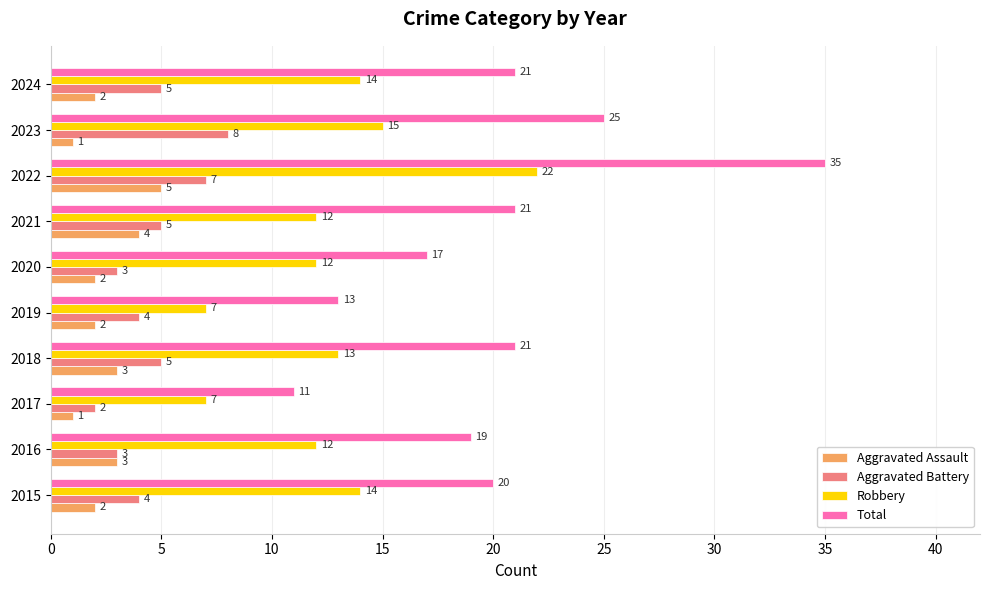

At which category is the sum across all series the highest?

2022